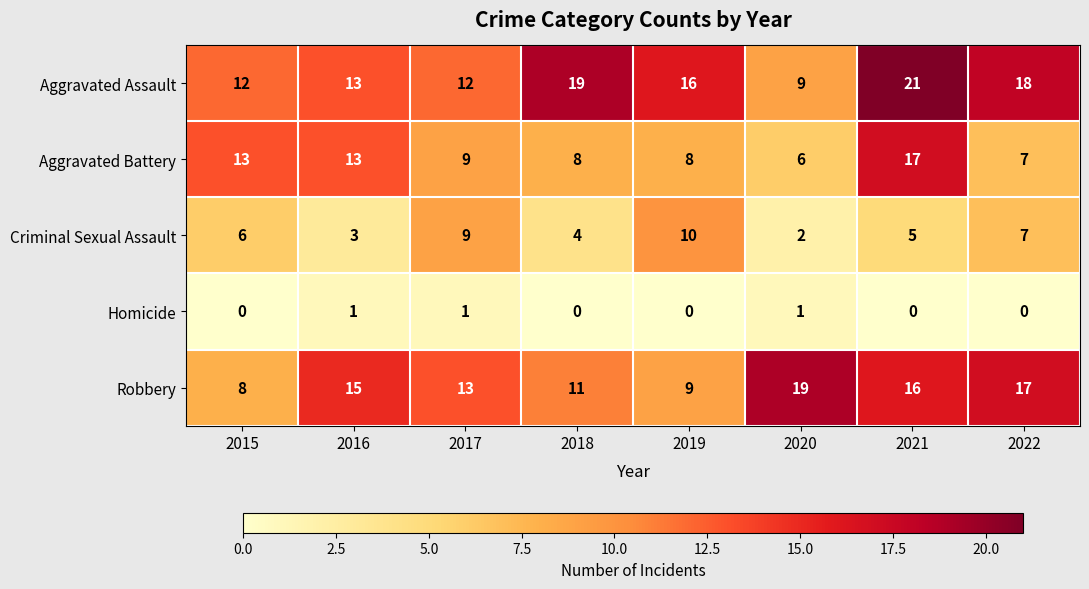

At how many categories does at least one series exceed 7?

8